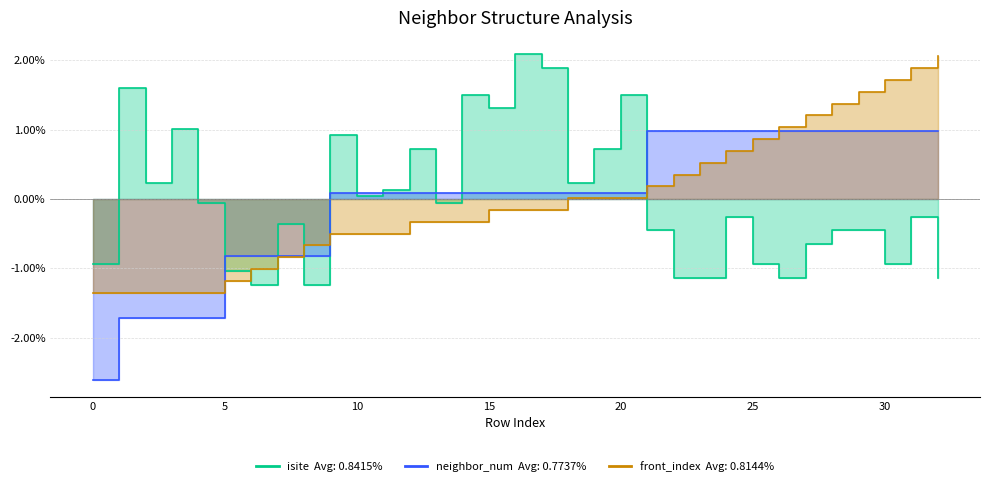

How many categories are shown in the chart?

33